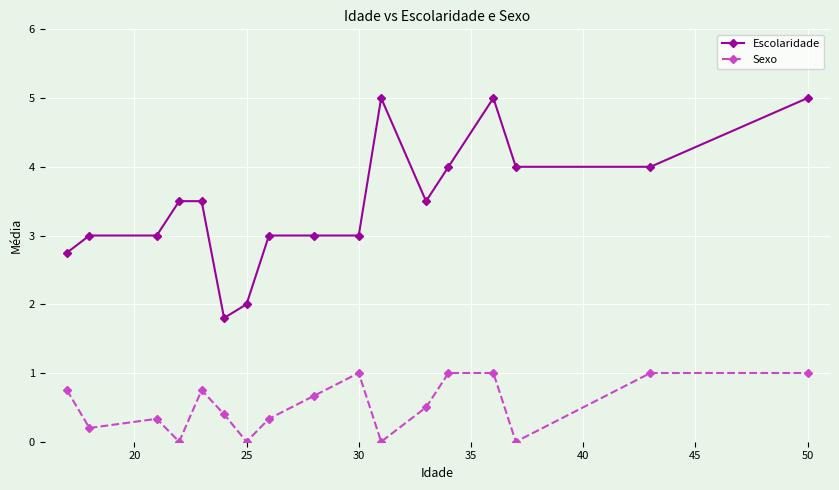

Which series has the largest total across all categories?

Escolaridade